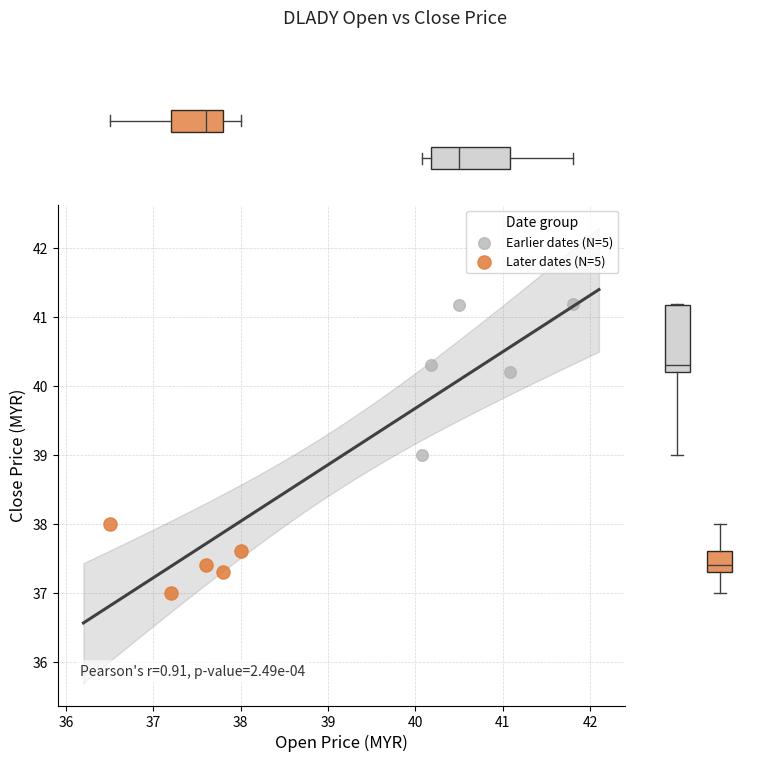

What are all the series names shown in the legend?

Earlier dates (N=5), Later dates (N=5)